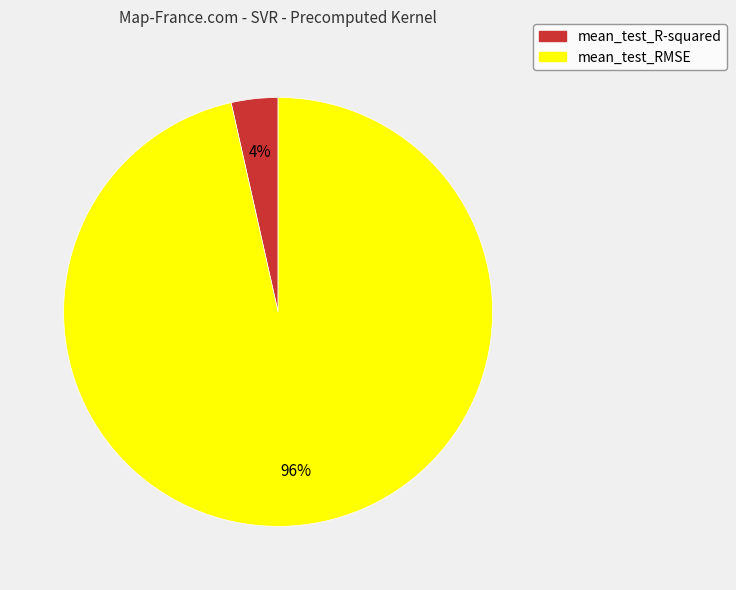

To the nearest percent, what percentage of the pie is mean_test_R-squared?

4%